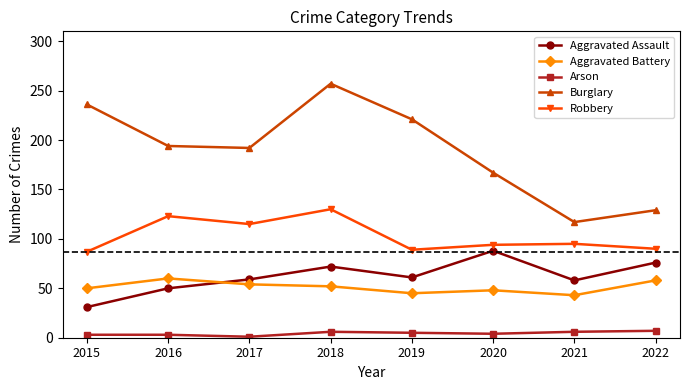

Which category has the lowest value in the Burglary series?

2021